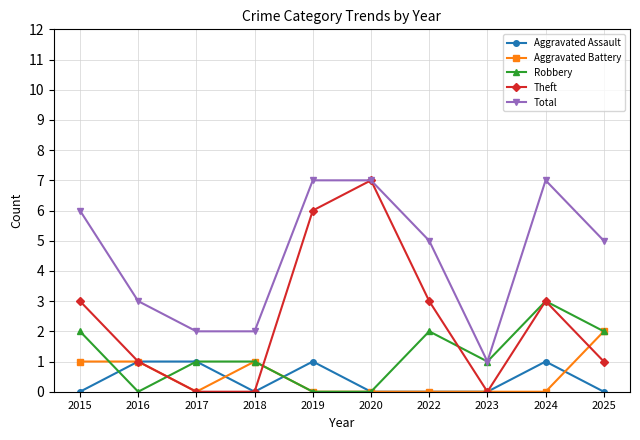

What is the value of the Robbery point at the 7th from the left?

2